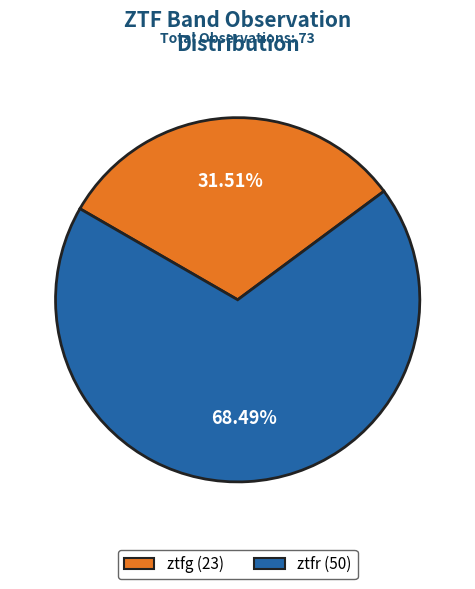

Combined, do ztfg (23) and ztfr (50) account for over 50%?

Yes